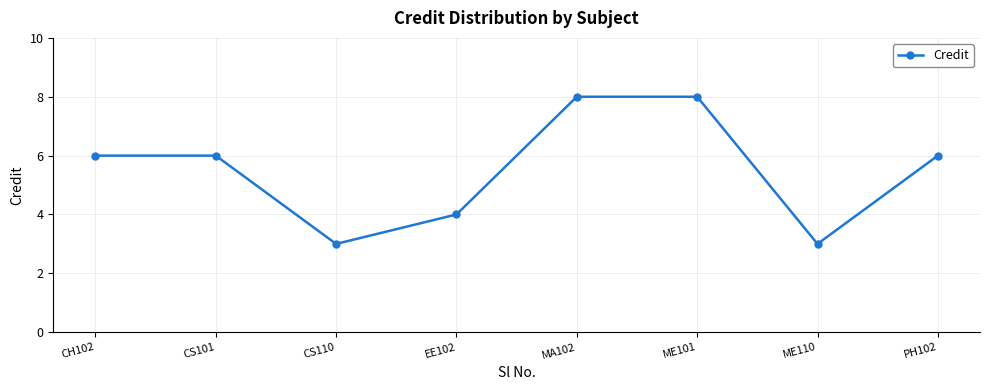

Between MA102 and ME110, which is larger?

MA102